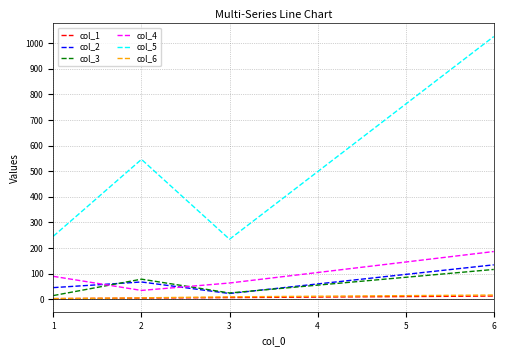

The value of col_3 at 2 is 123. True or false?

False